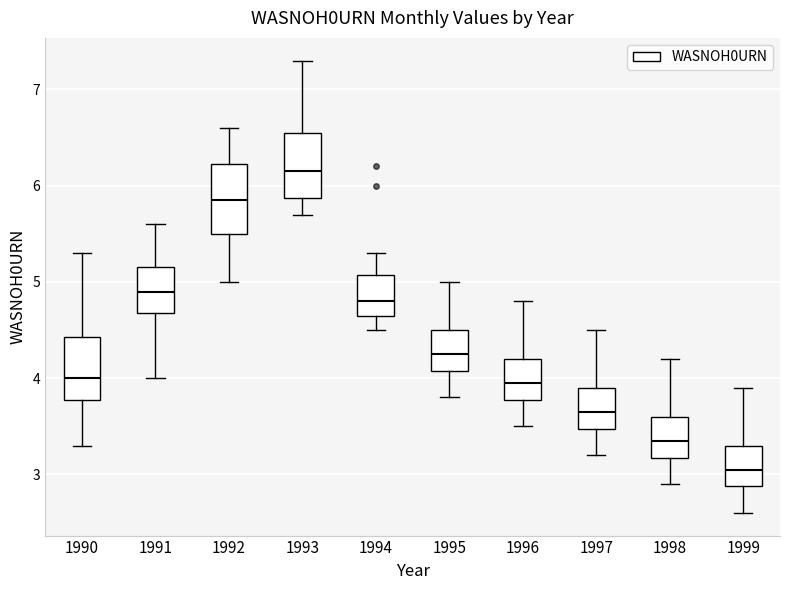

Which box's median line is the lowest?

1999